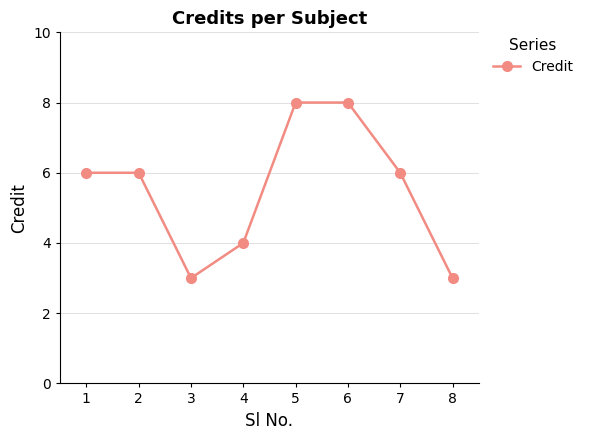

Is it true that the value at 5 is 3?

False